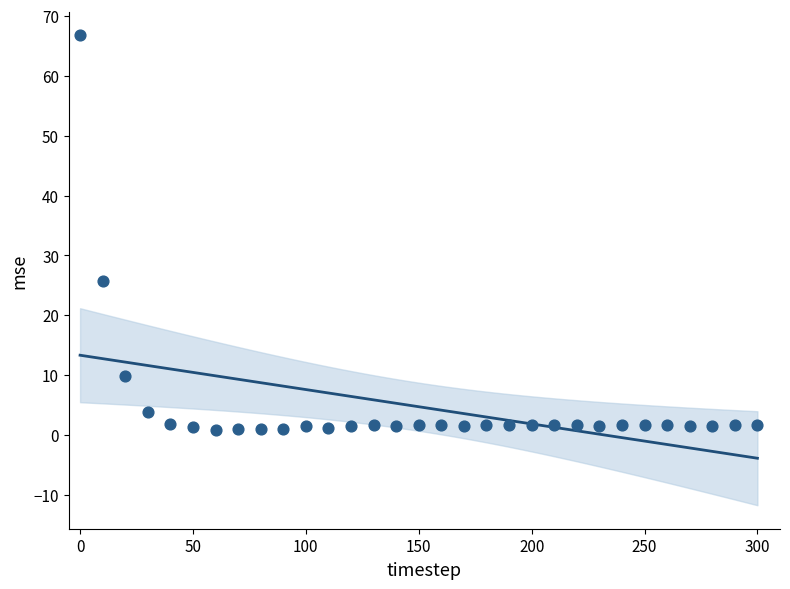

What is the range of Y values (max minus min)?

65.9